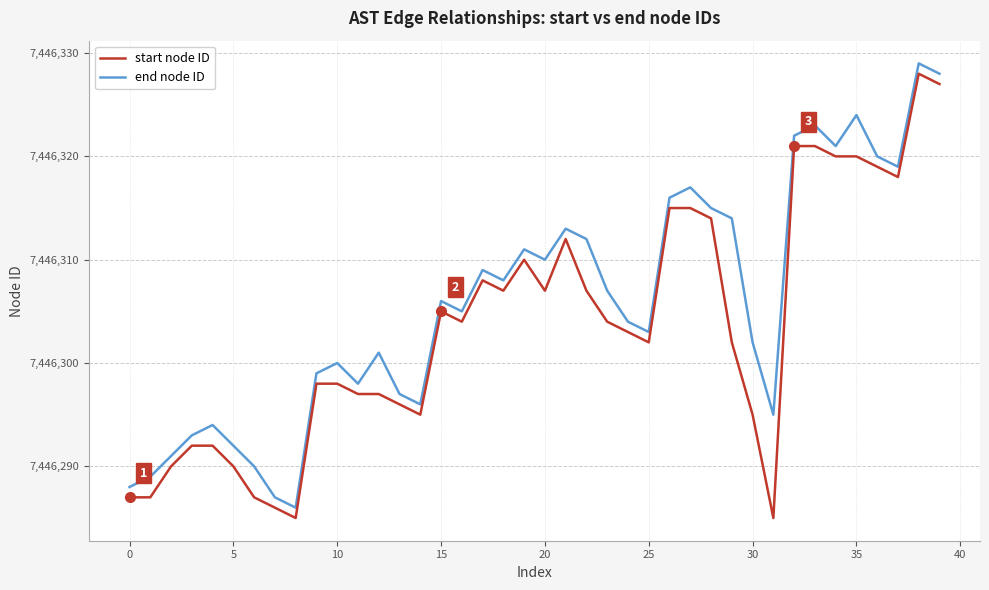

True or false: start node ID and end node ID cross at least once.

False